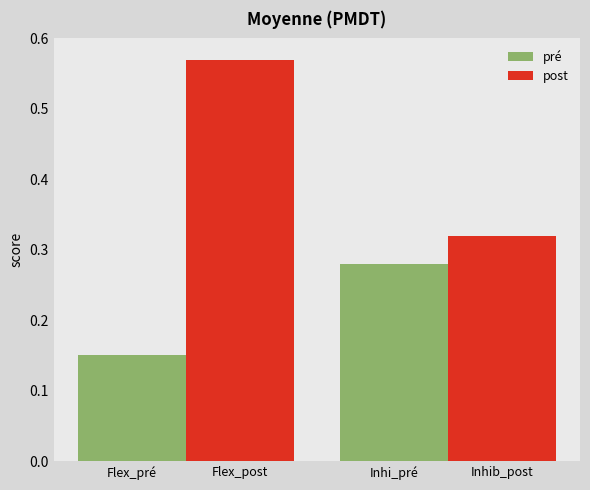

At which label is post closest to 0?

Inhi_pré